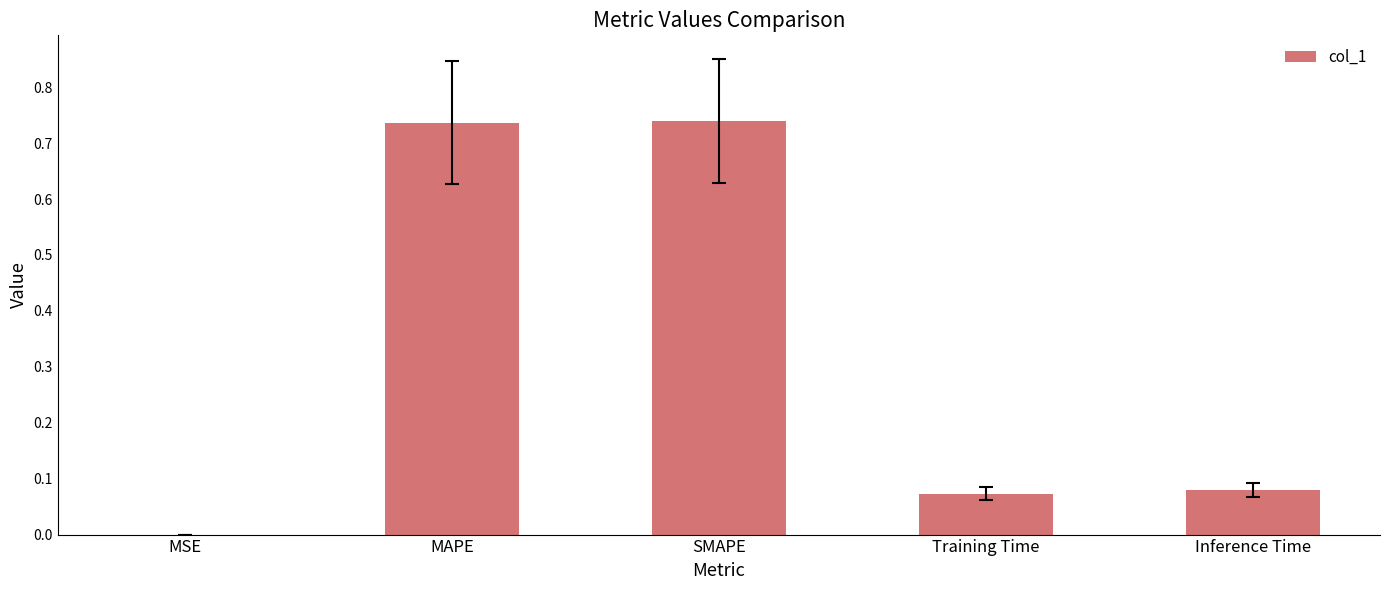

What is the sum of the values at SMAPE and MAPE?

1.5